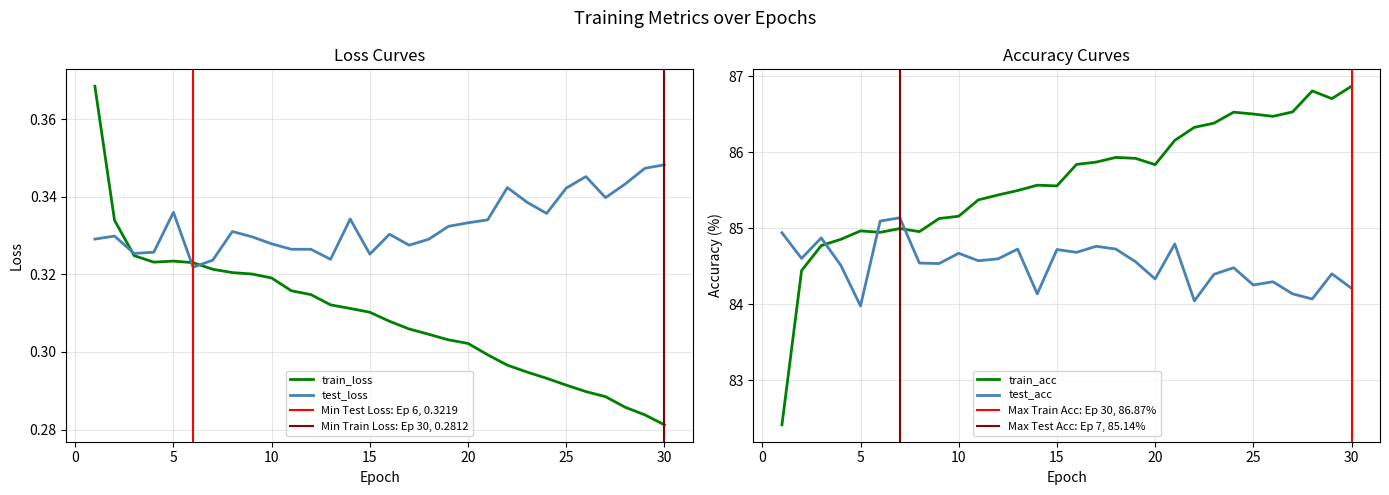

True or false: test_acc and train_acc cross at least once.

True